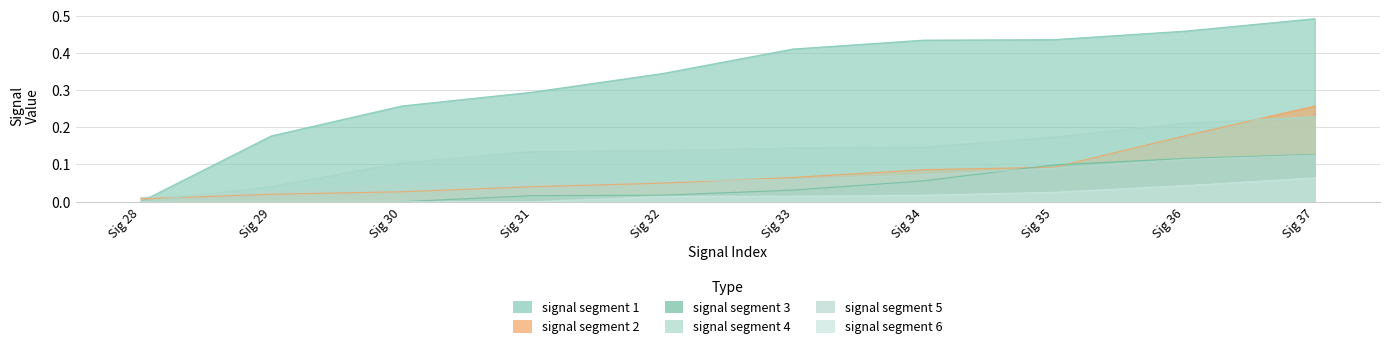

What is the spread (max minus min) of values at Sig 32?

0.3